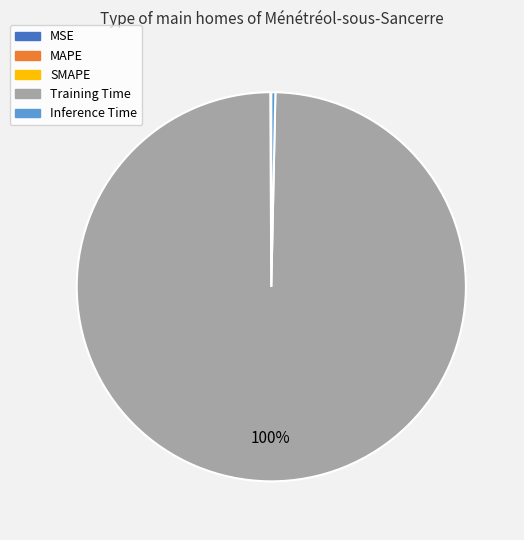

To the nearest percent, what is the average slice percentage?

20%